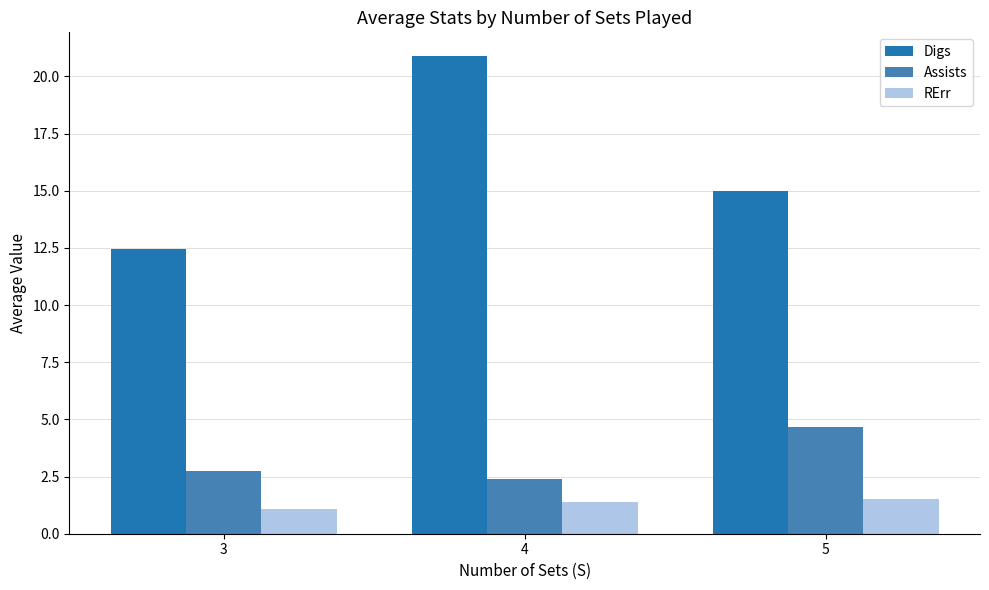

What is the sum of the Digs values at 5 and 3?

27.5